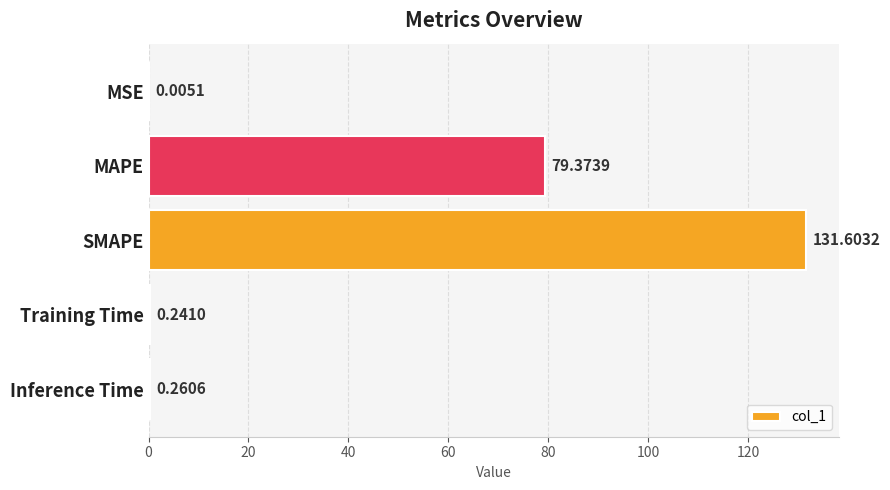

At which category does the chart reach its peak across all series?

SMAPE